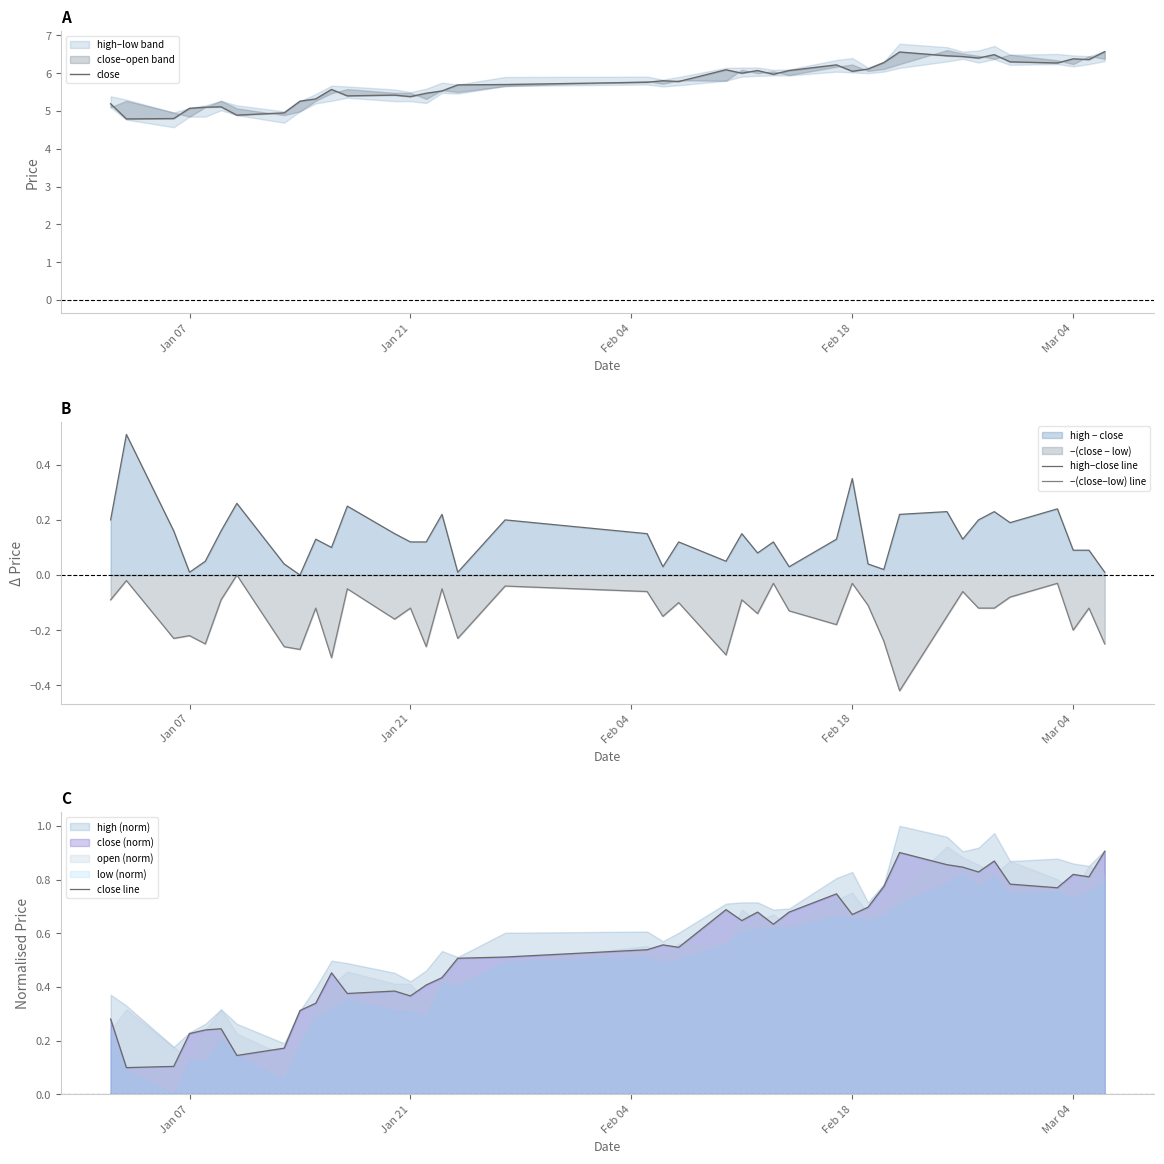

Count the close line values in the range 0 to 1.

40